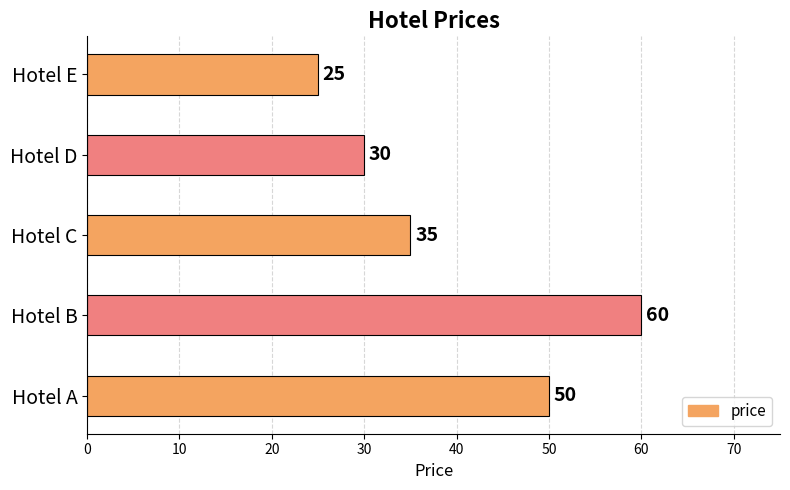

What is the smallest value displayed?

25